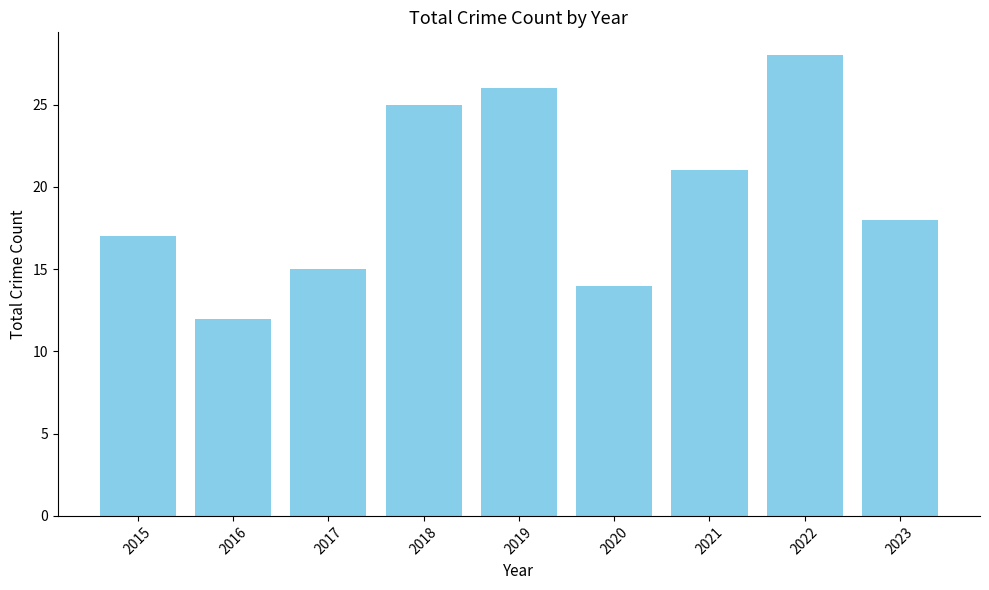

The chart shows a value of 8 at 2016. True or false?

False